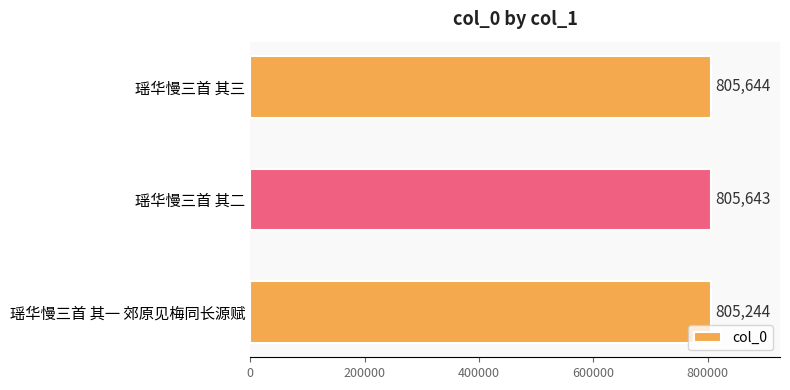

List the labels in order of value, smallest first.

瑶华慢三首 其一 郊原见梅同长源赋, 瑶华慢三首 其二, 瑶华慢三首 其三